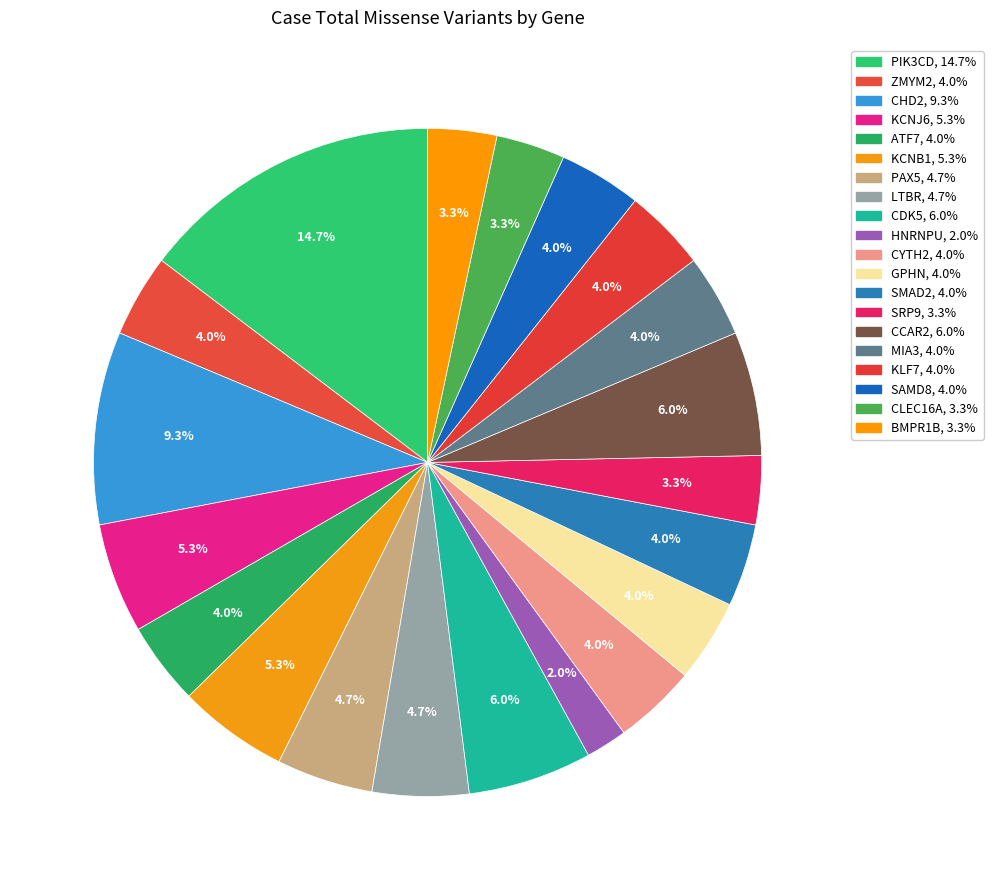

Is it true that HNRNPU is 2% of the pie?

True